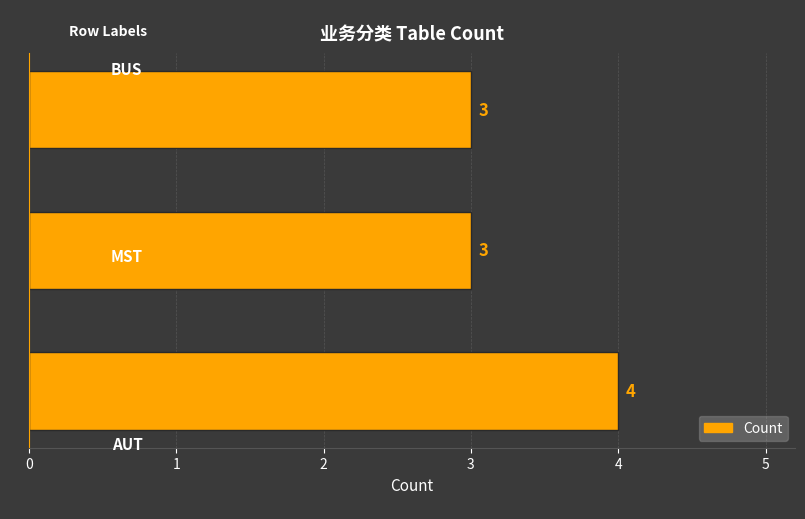

What is the average value?

3